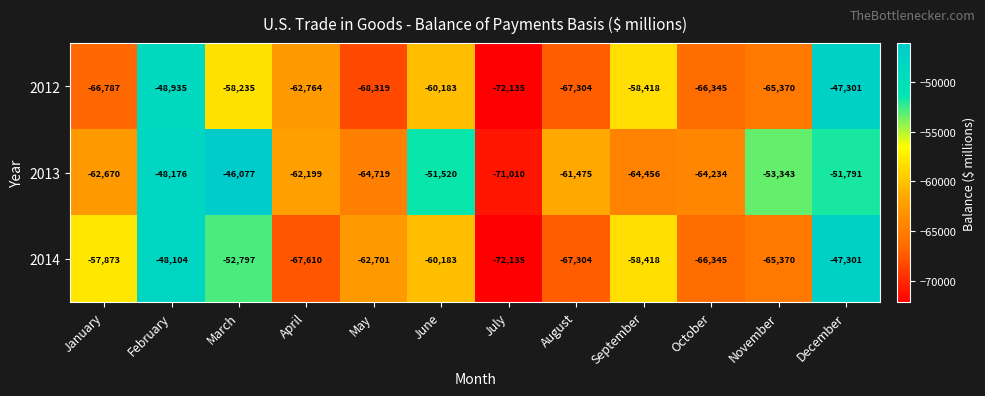

Where does the 2012 series first go above -62764?

February